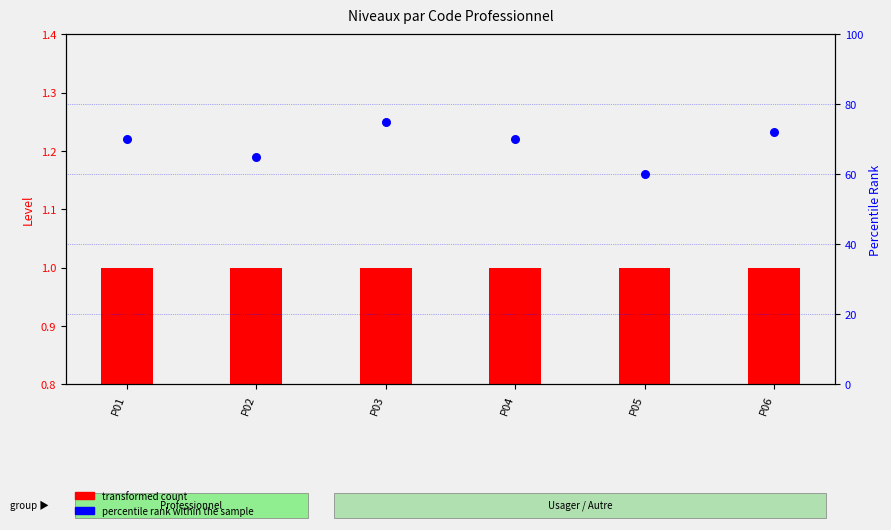

Which series contains the lowest Y value?

transformed count